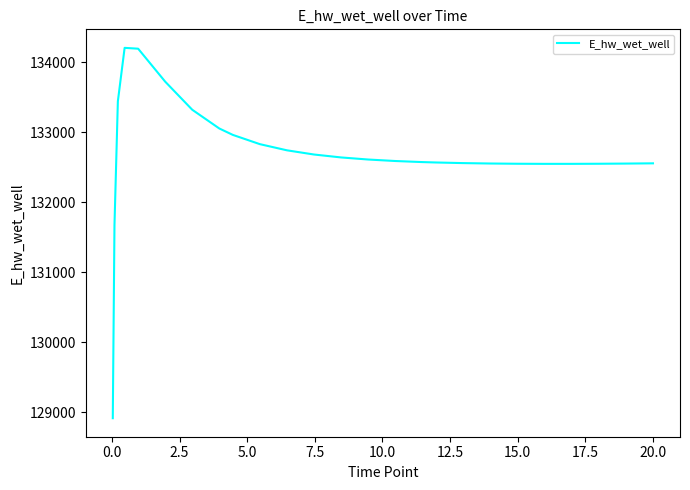

What is the difference between the maximum and minimum values?

5292.1